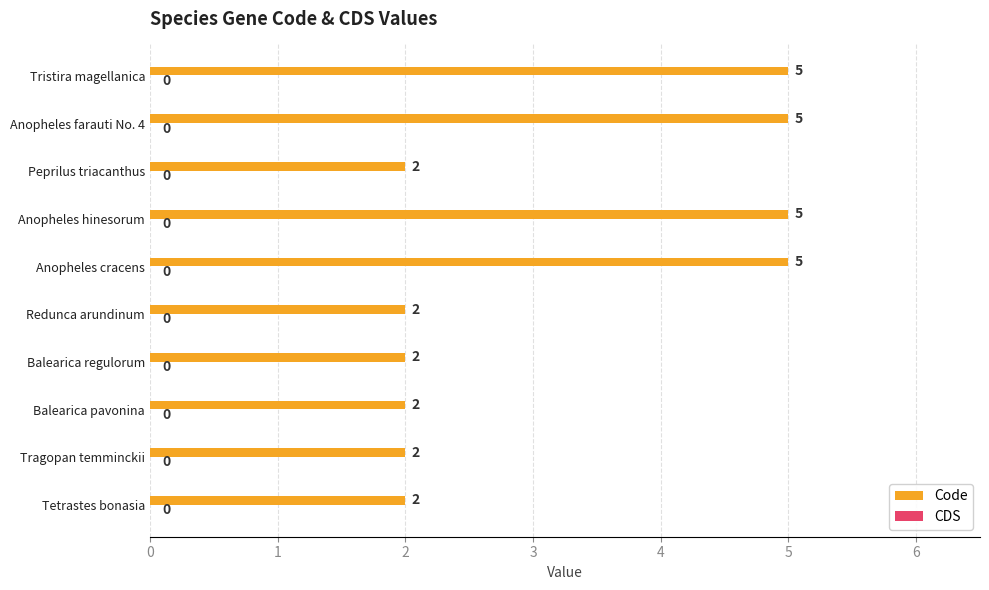

Between Anopheles cracens and Peprilus triacanthus, which is larger?

Anopheles cracens